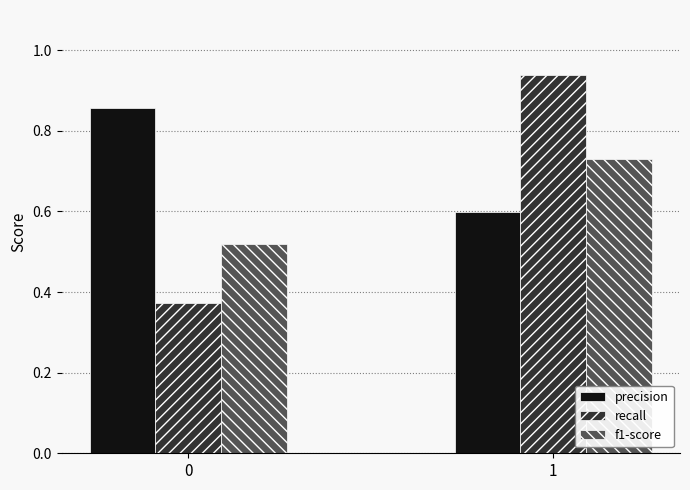

Which series has the largest range (max minus min)?

recall